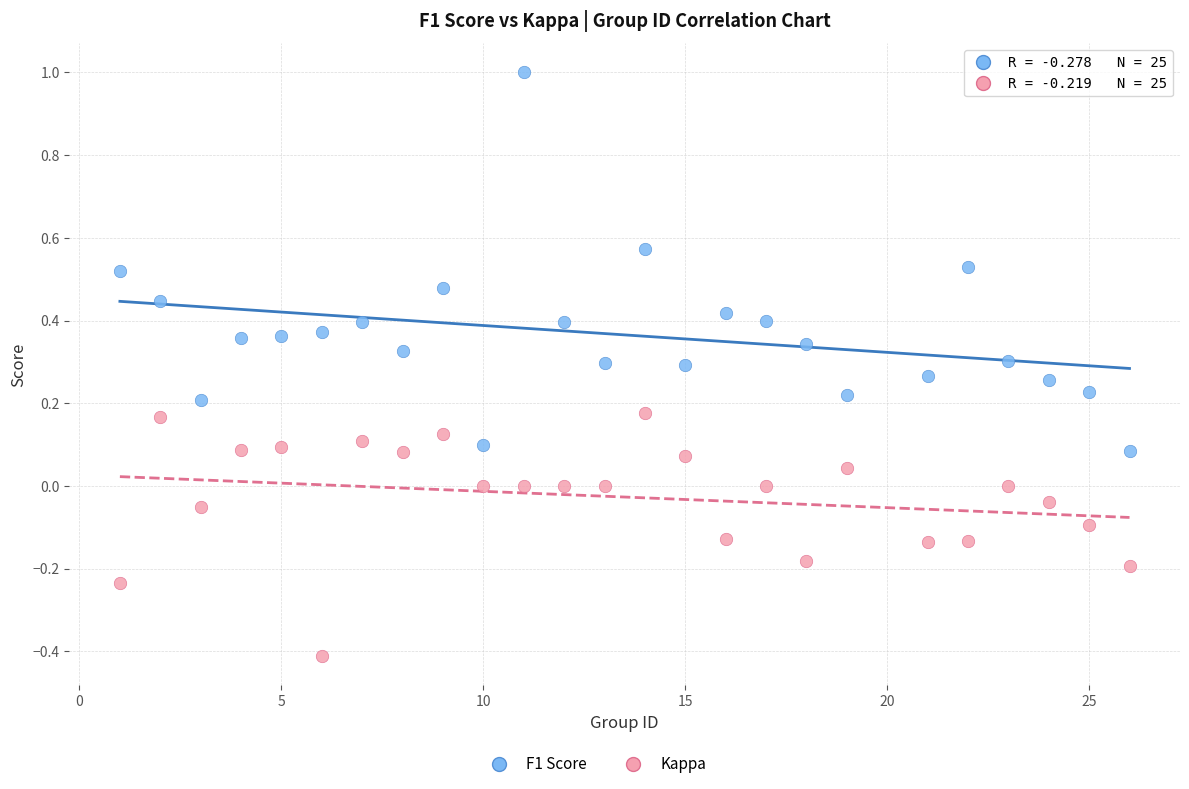

Which series has the widest spread of Y values?

F1 Score